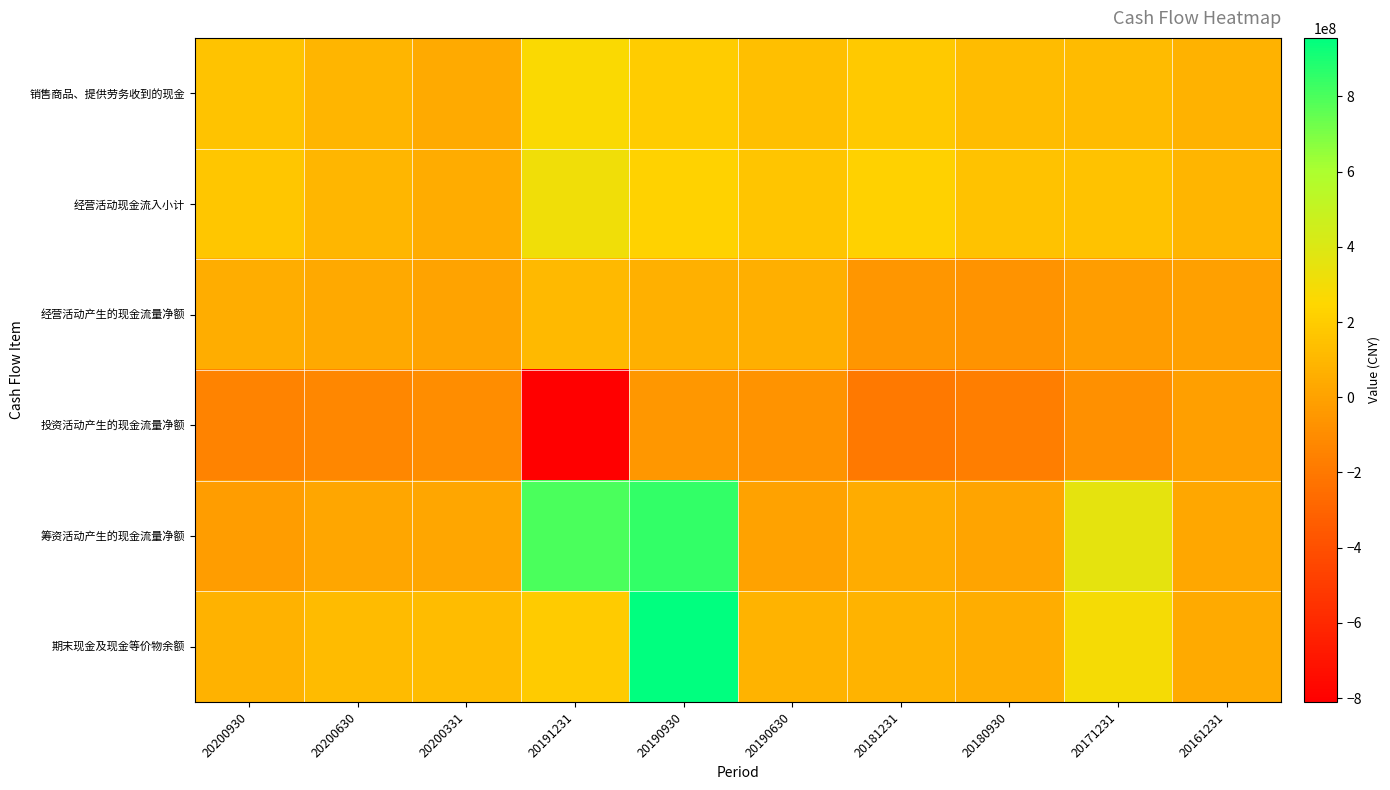

Reading left to right, transcribe all the data shown in this chart.

销售商品、提供劳务收到的现金: 20200930=160917810.8	20200630=91843836.4	20200331=44237576.8	20191231=270152161.4	20190930=197810402.6	20190630=140402676.9	20181231=185110319.2	20180930=121052681.3	20171231=116441328.3	20161231=76810603.8
经营活动现金流入小计: 20200930=170420298.8	20200630=99878044.0	20200331=51164069.5	20191231=309931595.9	20190930=225342041.7	20190630=166617726.4	20181231=217777491.3	20180930=152577138.1	20171231=149917192.3	20161231=90028189.0
经营活动产生的现金流量净额: 20200930=55744531.5	20200630=32449218.5	20200331=8208987.1	20191231=113683720.5	20190930=67947902.6	20190630=65071281.1	20181231=-56890931.2	20180930=-70617772.5	20171231=-22126348.4	20161231=-5374153.2
投资活动产生的现金流量净额: 20200930=-146752221.4	20200630=-126677358.2	20200331=-97618222.0	20191231=-810346219.5	20190930=-48011139.1	20190630=-69288680.6	20181231=-195278801.9	20180930=-175551205.6	20171231=-84579572.5	20161231=-12875886.5
筹资活动产生的现金流量净额: 20200930=-23263543.5	20200630=20713060.0	20200331=19837833.3	20191231=802904116.1	20190930=850948698.2	20190630=3340089.0	20181231=46382805.7	20180930=11288033.6	20171231=356711831.7	20161231=29073250.3
期末现金及现金等价物余额: 20200930=76345894.2	20200630=117727710.5	20200331=121849739.8	20191231=191089132.3	20190930=955627722.9	20190630=83752953.7	20181231=84592060.4	20180930=56483464.4	20171231=289623776.7	20161231=40526469.3